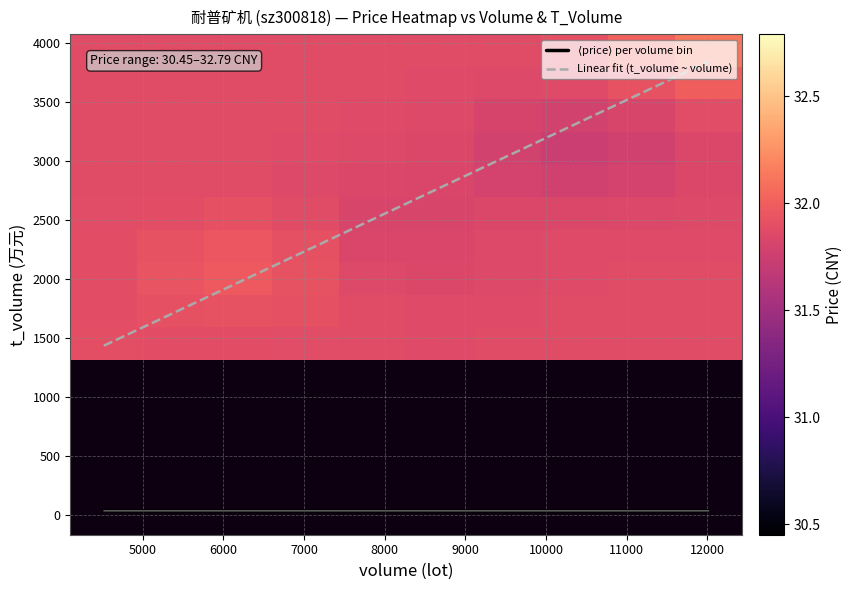

What is the minimum value for Linear fit (t_volume ~ volume)?

1432.5